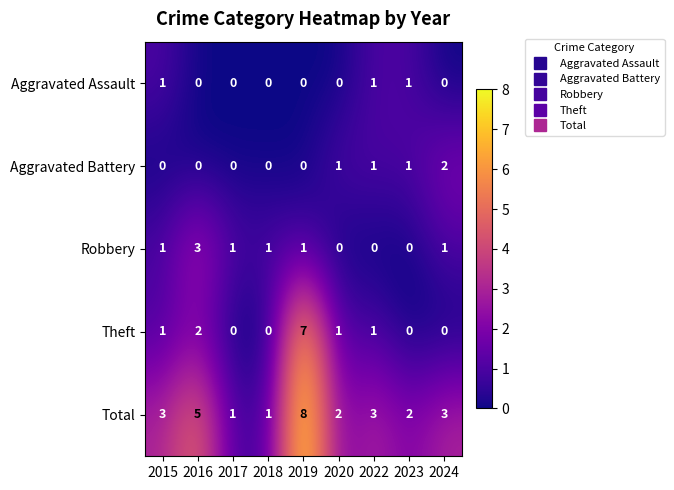

What is the difference between the highest and lowest values at 2015?

3